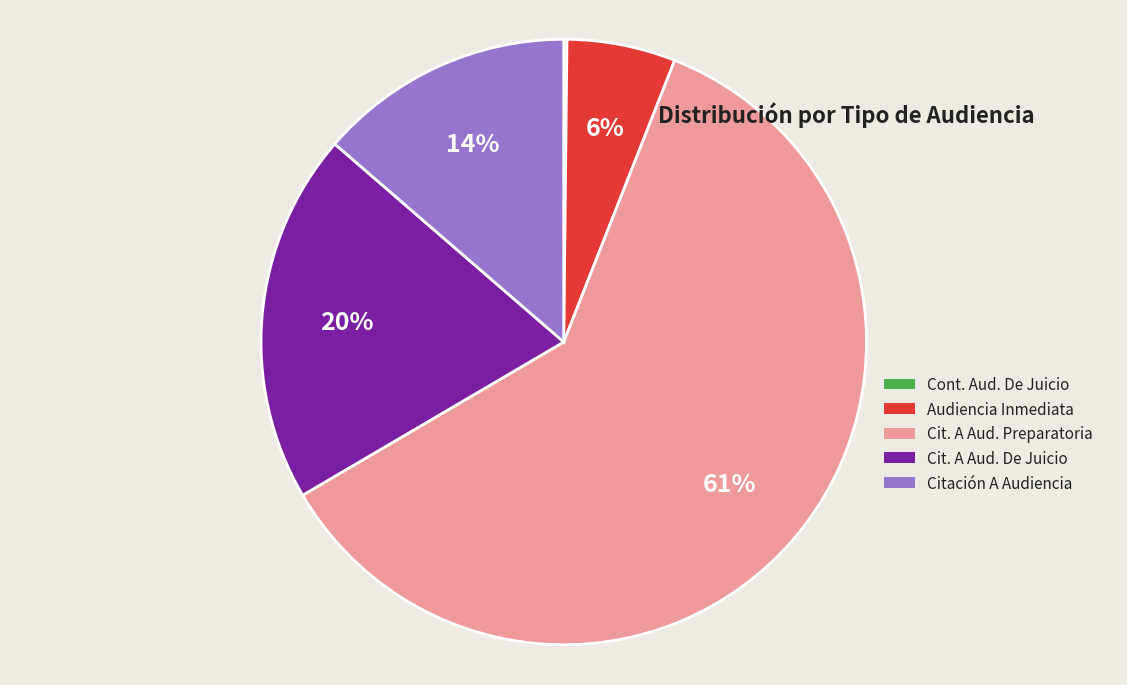

Which slice represents more than half of the pie?

Cit. A Aud. Preparatoria